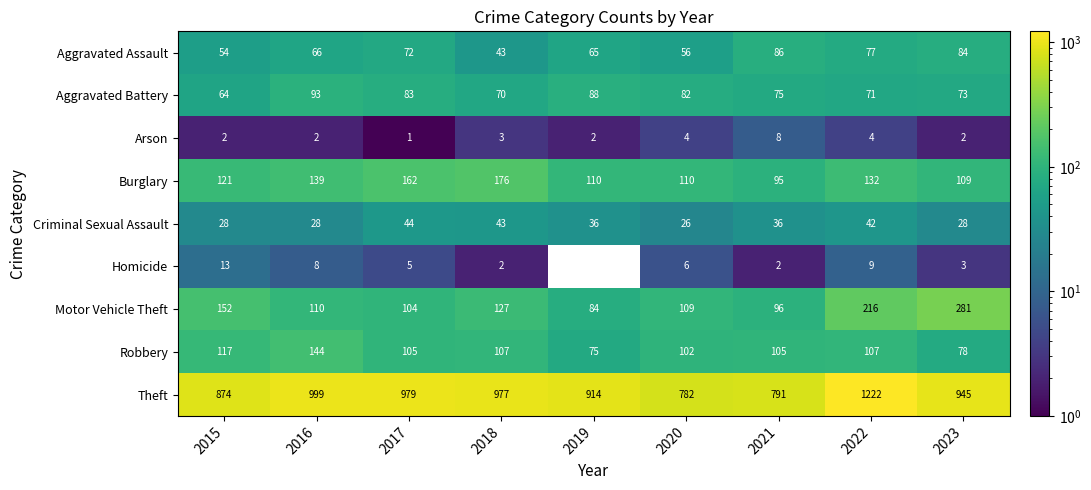

What is the sum of the Burglary values at 2020 and 2019?

220